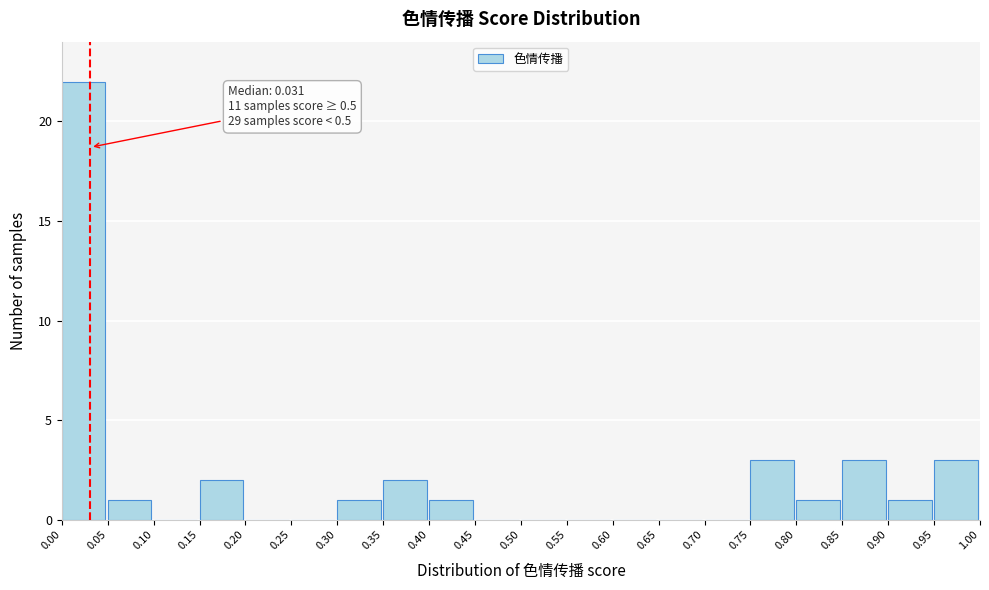

Over which range of the x-axis is the bar tallest?

0.00 to 0.05